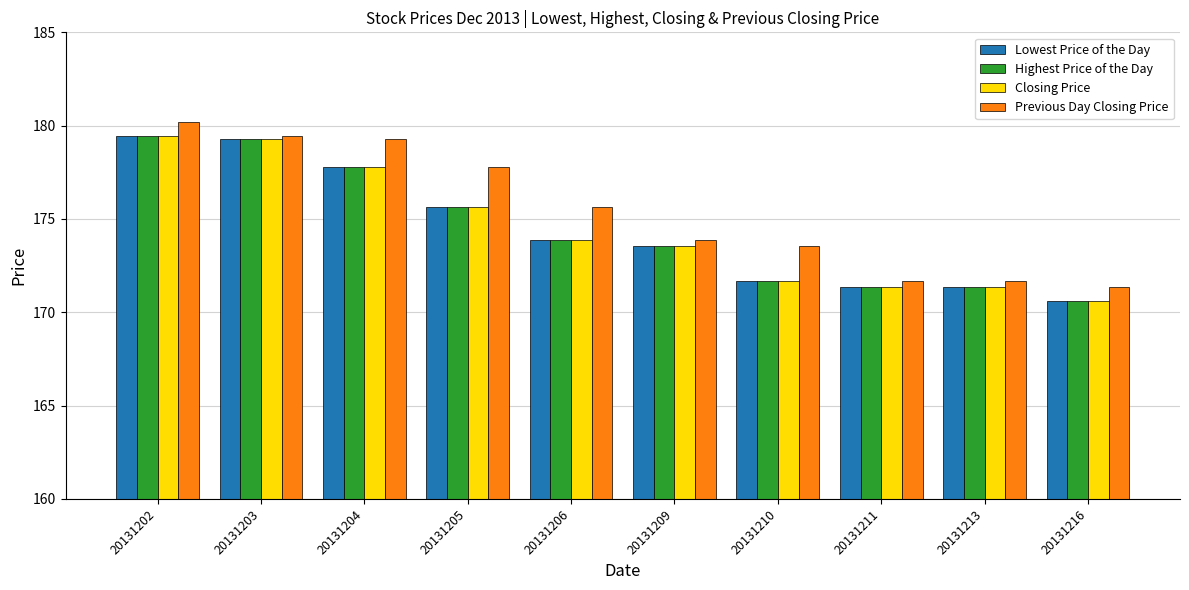

How many series are shown in this chart?

4